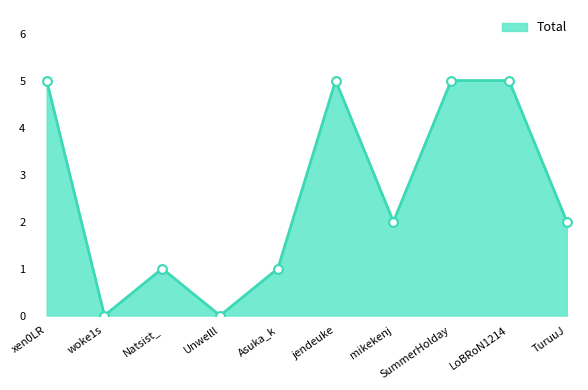

Approximately how many times larger is the value at LoBRoN1214 compared to mikekenj?

2.5